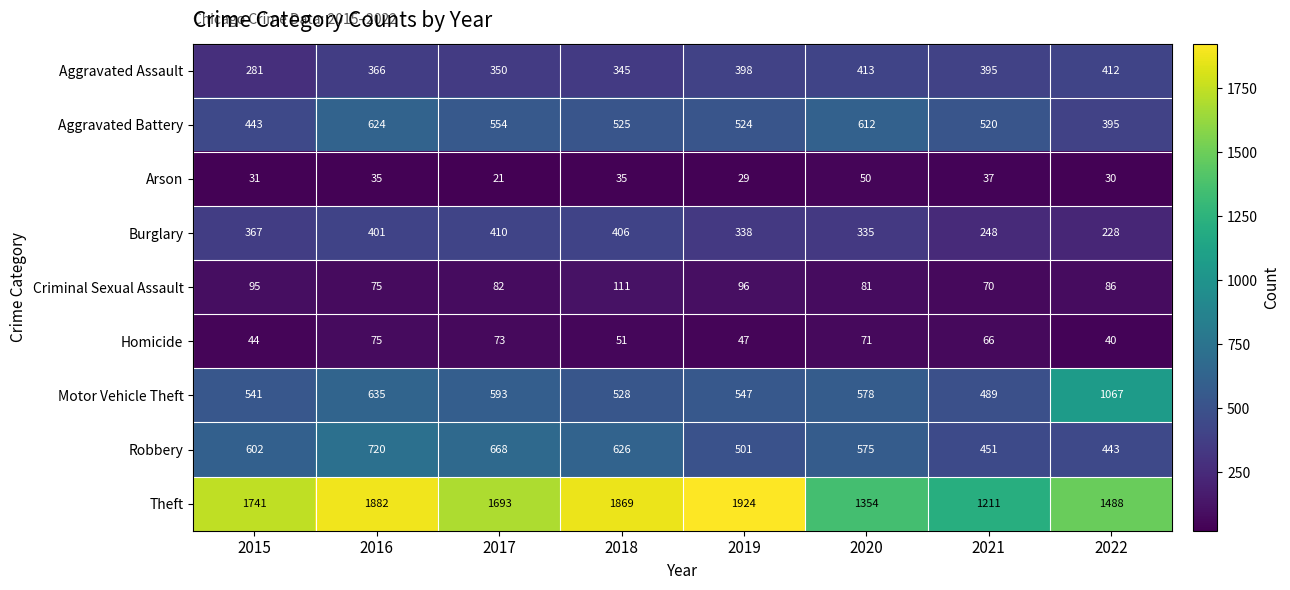

Count the number of data series in this chart.

9